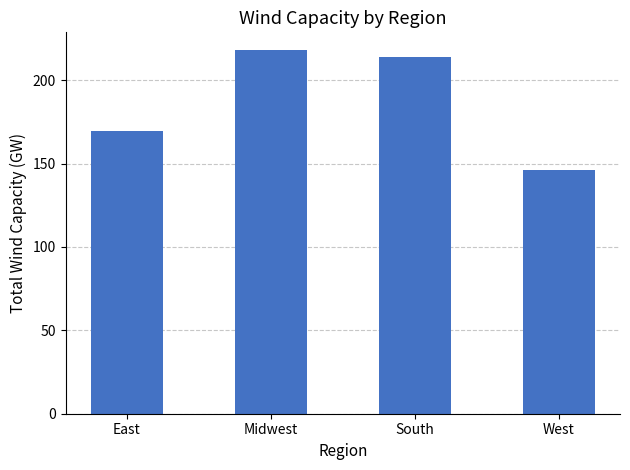

What is the smallest value displayed?

146.4